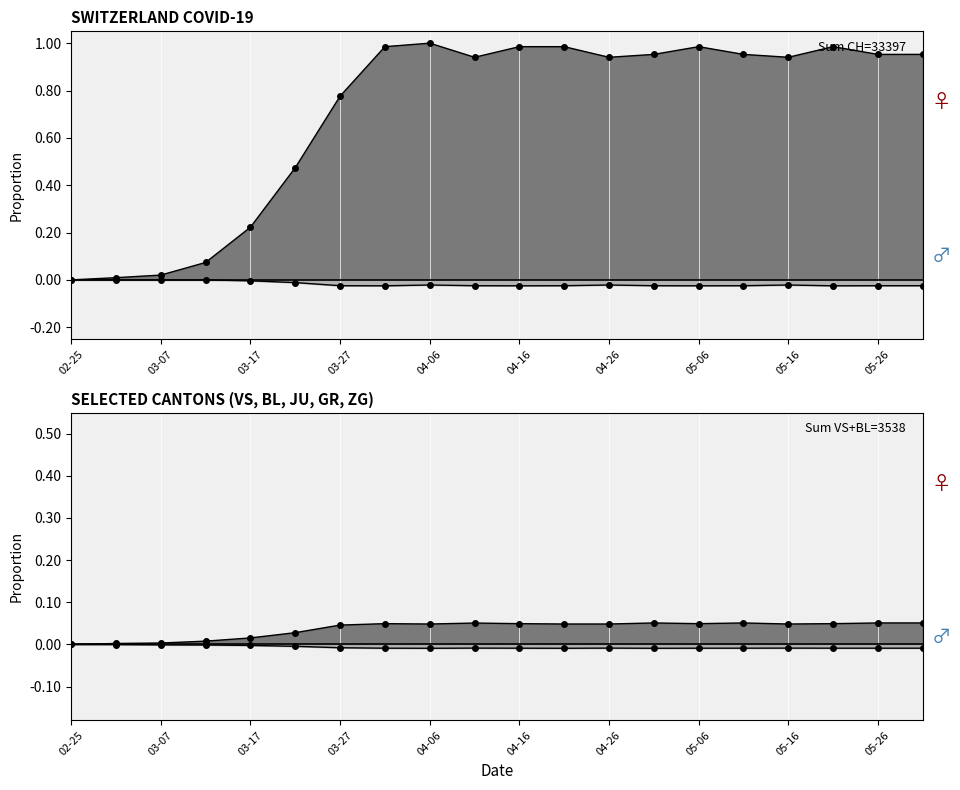

At which label is VS closest to 0?

02-25